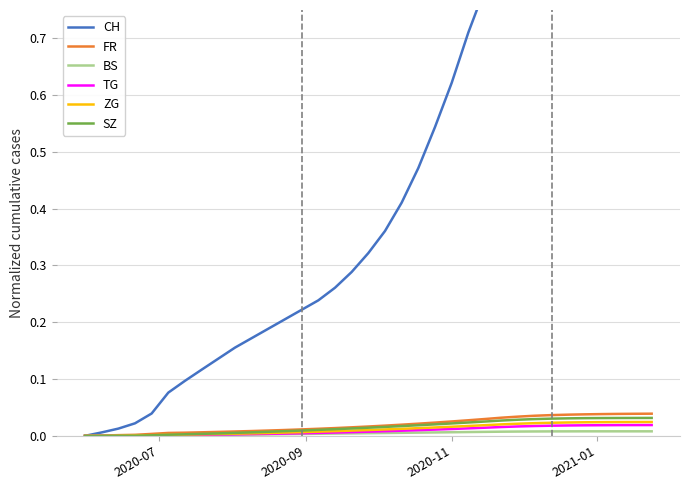

The ZG series shows 0.0 at 9. True or false?

False